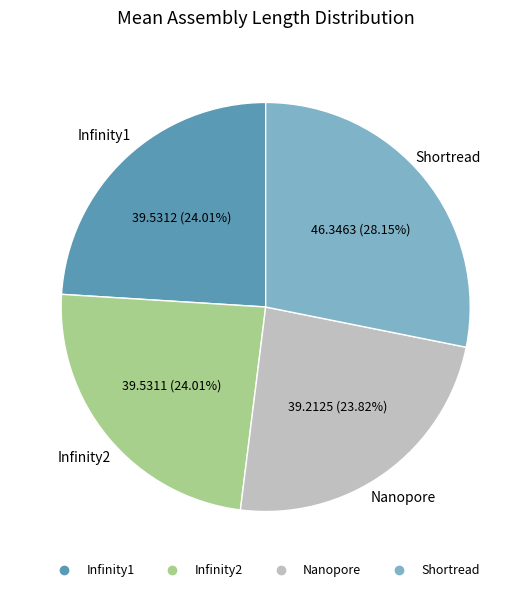

What percentage is the Infinity1 slice, to the nearest percent?

24%